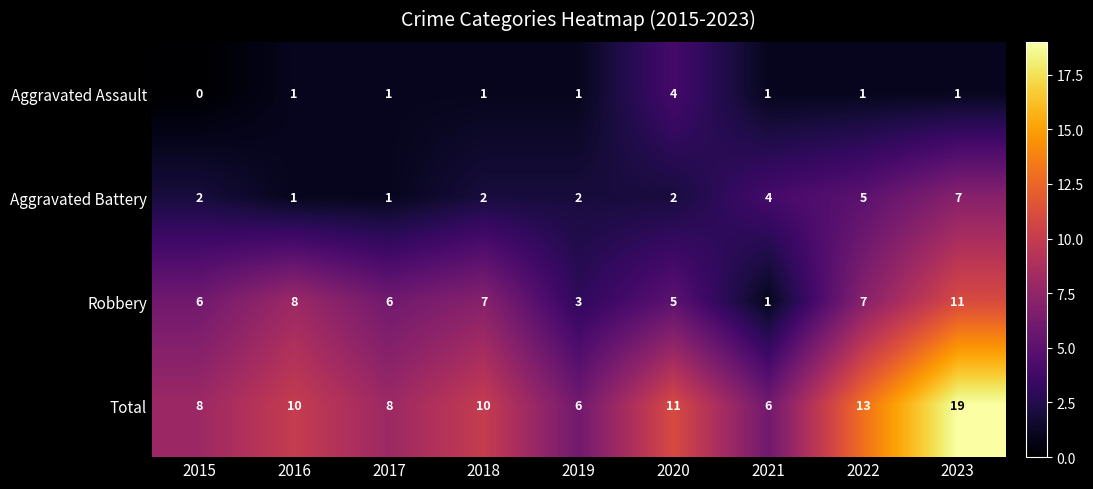

Is it true that Robbery equals 3 at 2019?

True